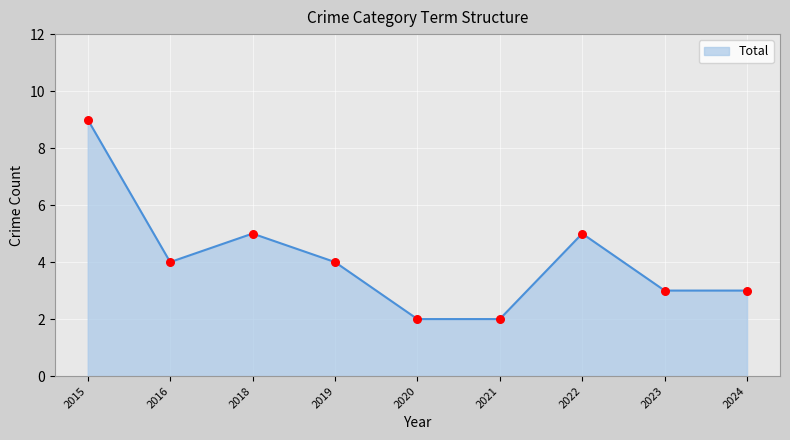

Approximately how many times larger is the value at 2022 compared to 2015?

0.6